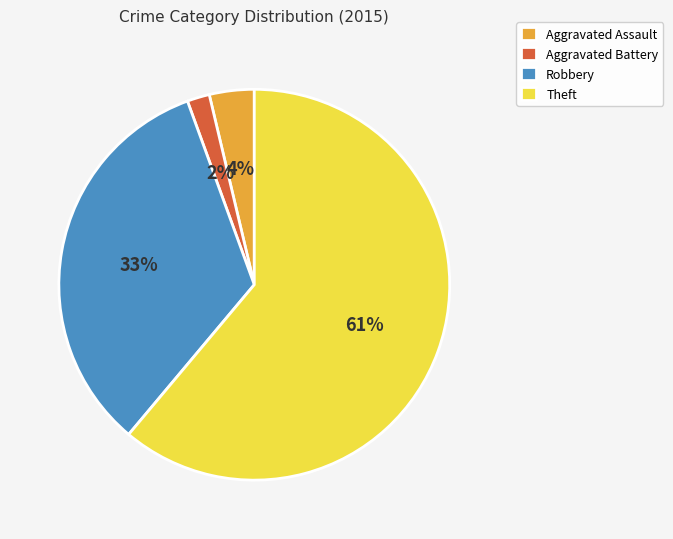

To the nearest percent, what portion does Robbery represent?

33%